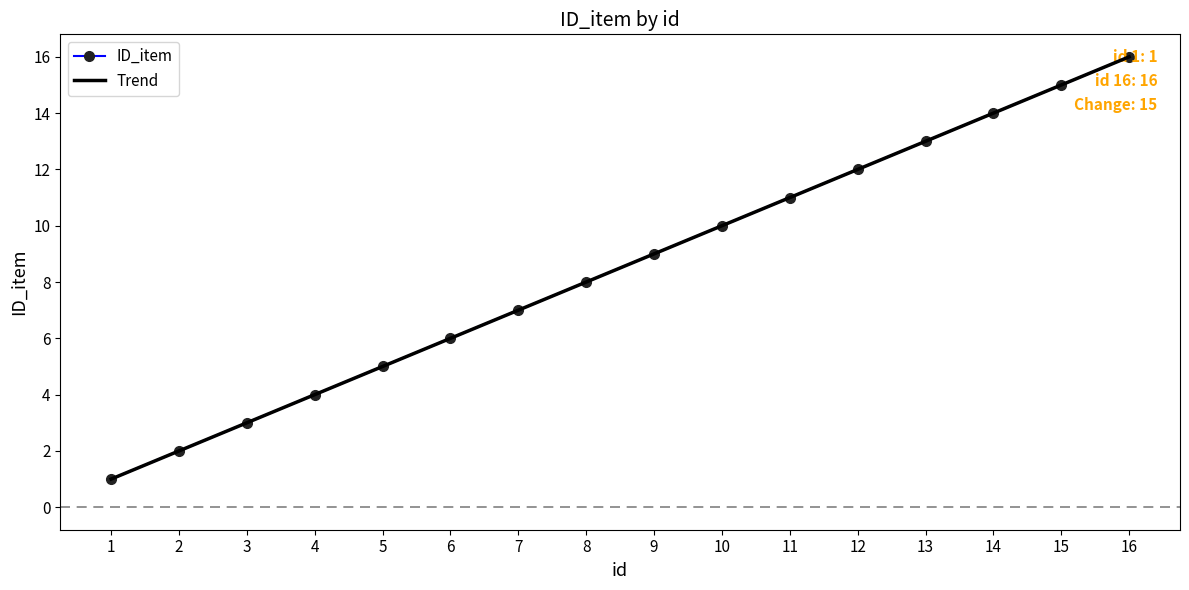

True or false: ID_item has more than 2 interior local peaks.

False